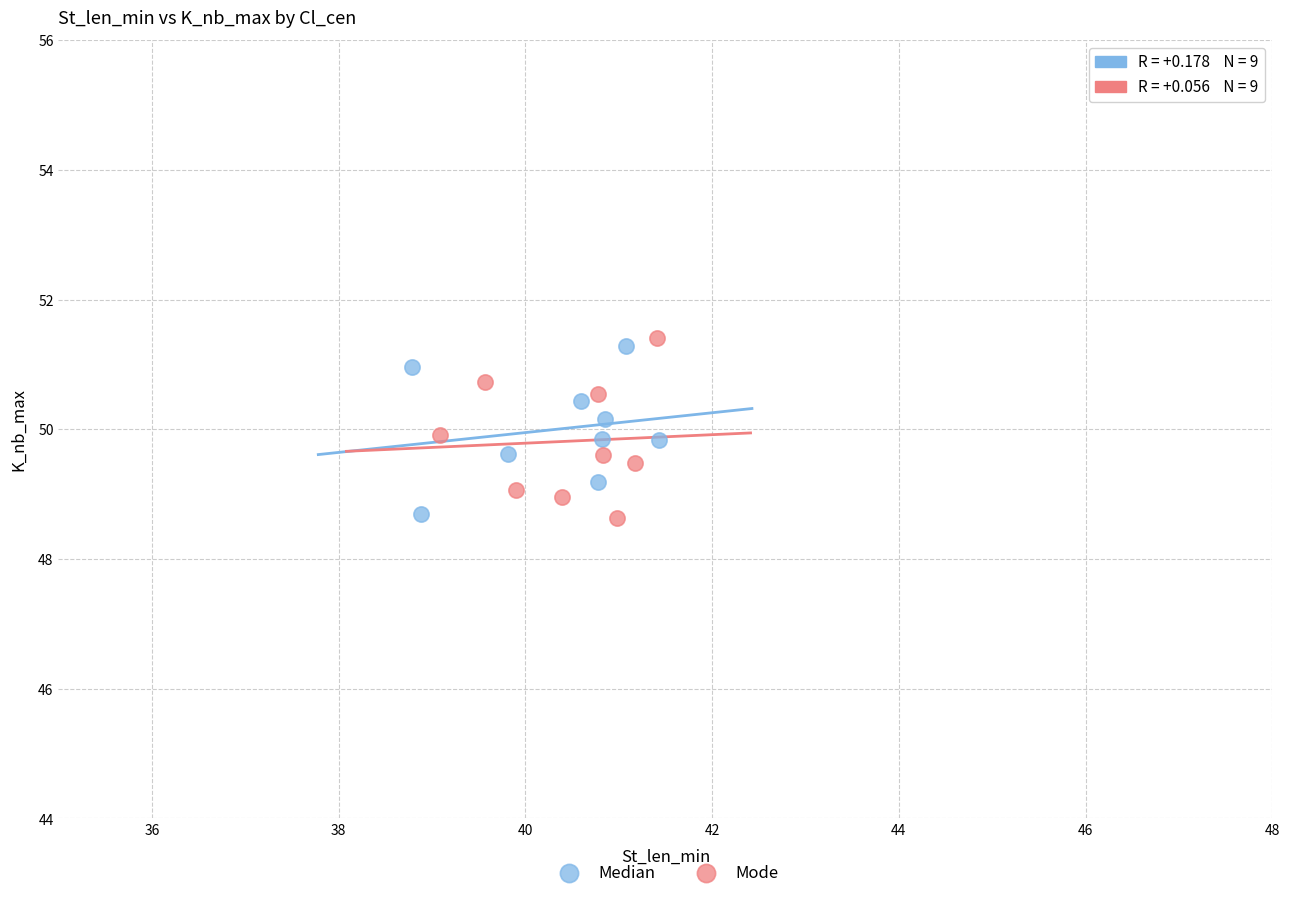

What are all the series names shown in the legend?

Median, Mode